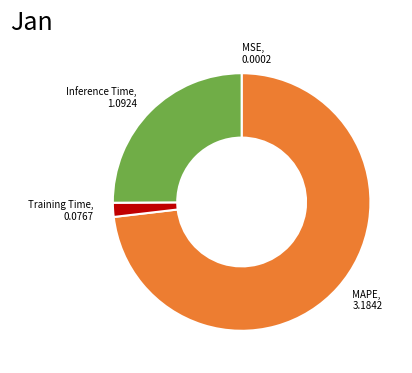

Is there a majority slice in this chart?

Yes